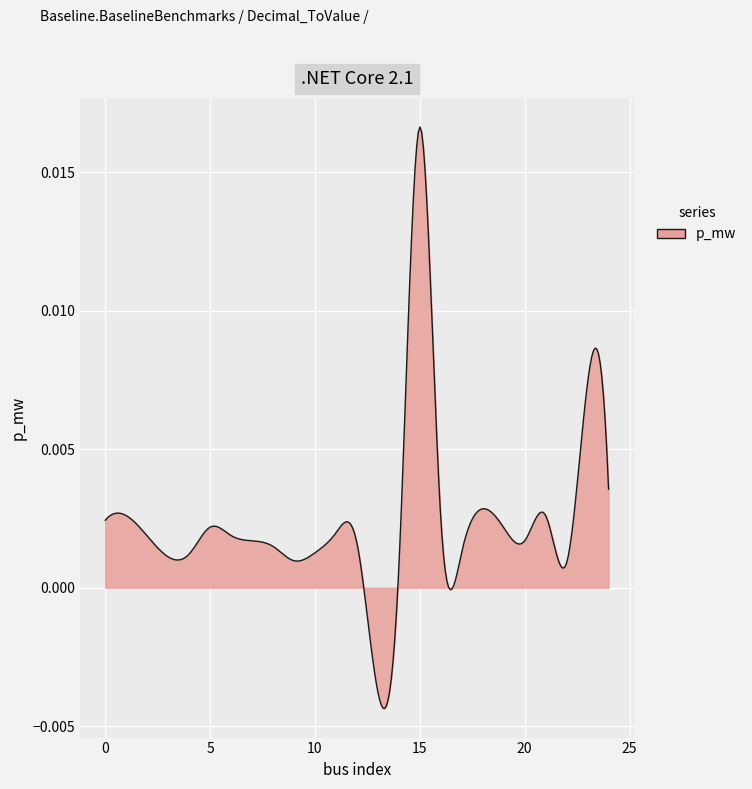

How many lines are shown in the chart?

1